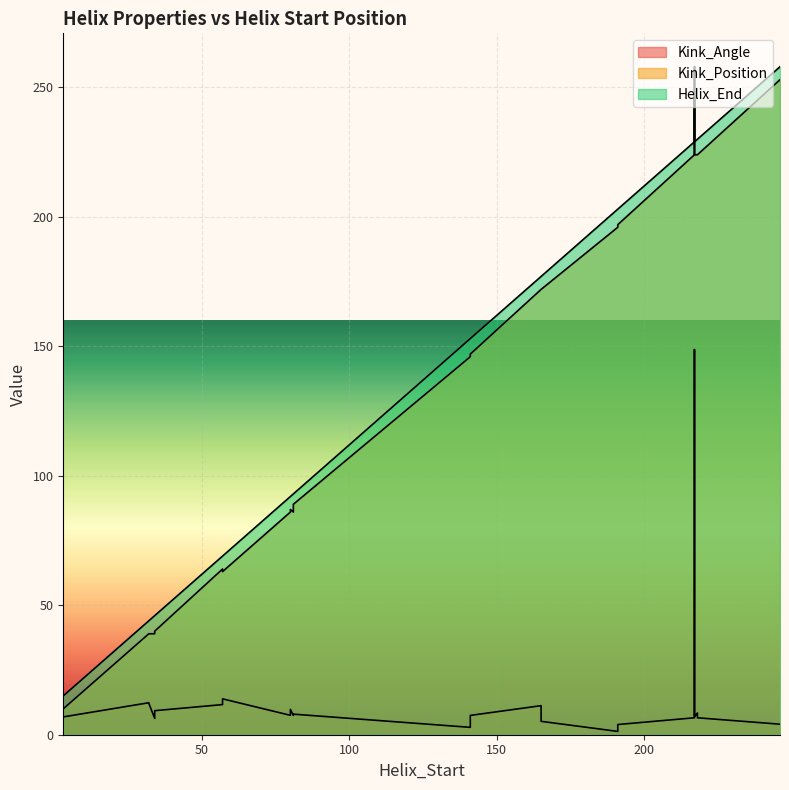

What is the minimum value shown in the chart?

1.3